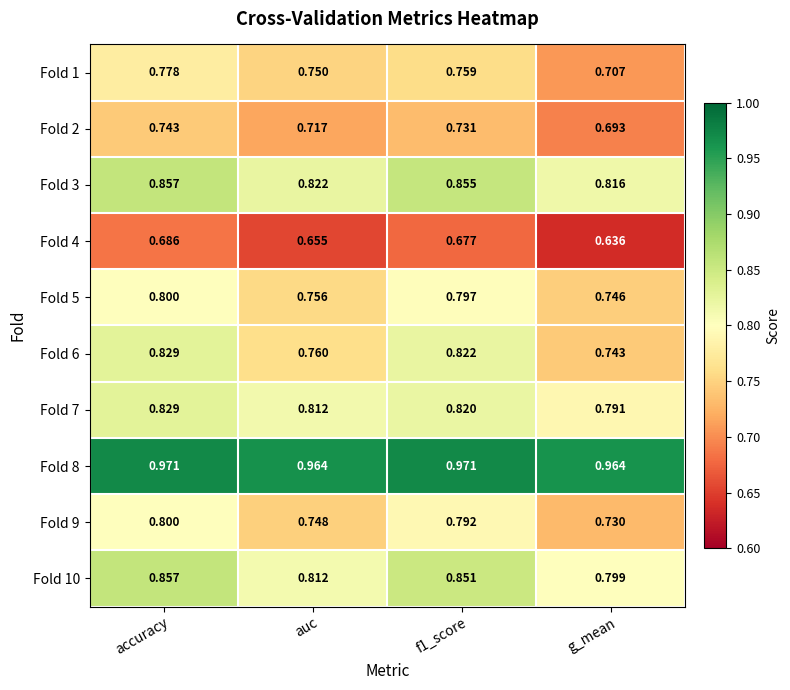

Which series has the largest range (max minus min)?

Fold 6